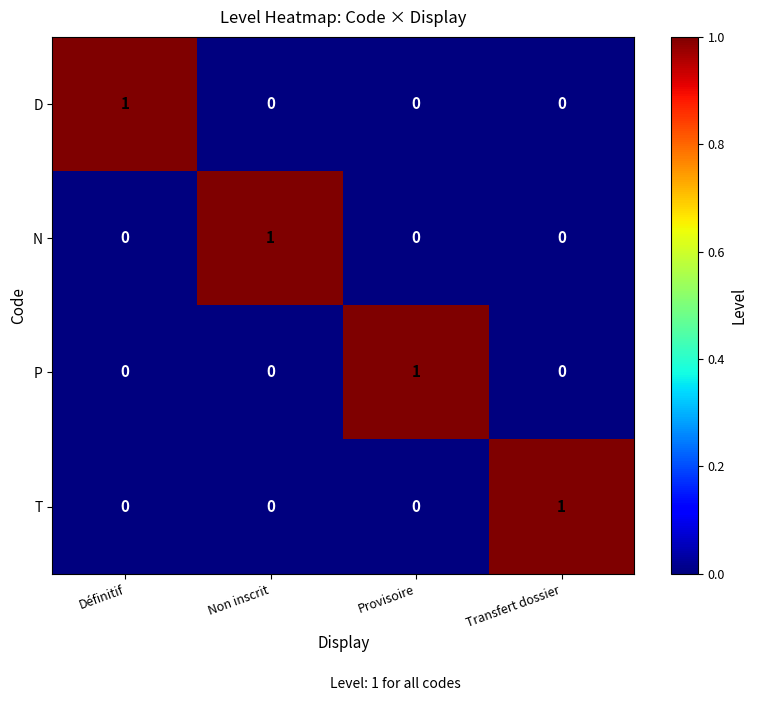

Reading left to right, list all the values displayed in this chart.

D: 1	0	0	0
N: 0	1	0	0
P: 0	0	1	0
T: 0	0	0	1